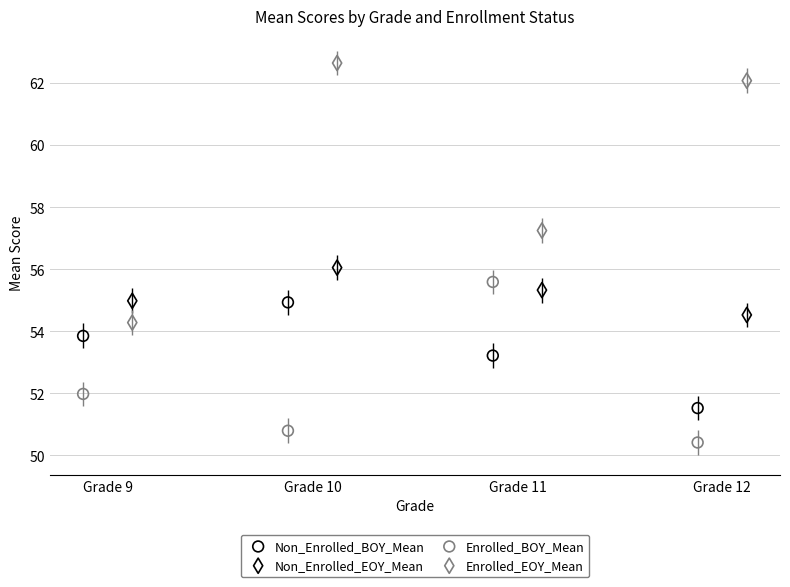

Which series has the largest Y range (max minus min)?

Enrolled_EOY_Mean